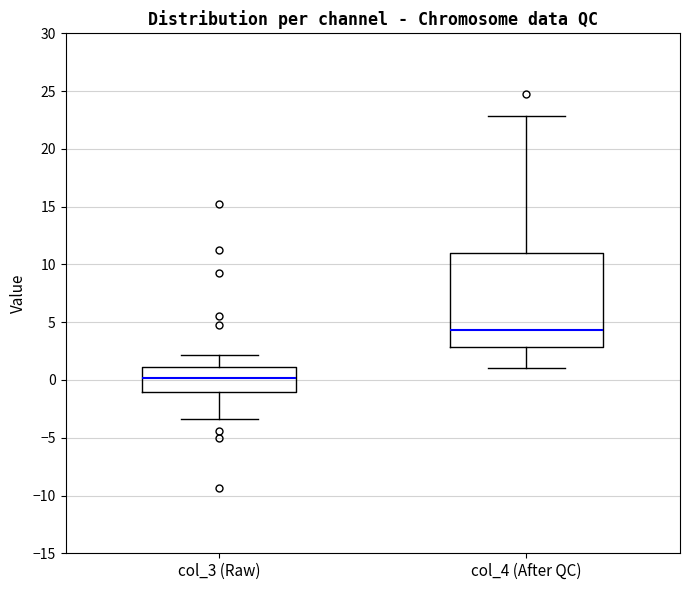

Reading left to right, transcribe this box plot: for each box, give where its median line is, the range the box spans, and where its two whiskers end, as read against the y-axis. The values are not printed on the chart, so give them approximately, as read against the axis.

col_3 (Raw): median 0.0, box -1.0 to 1.0, whiskers -3.5 to 2.0
col_4 (After QC): median 4.5, box 3.0 to 11.0, whiskers 1.0 to 23.0